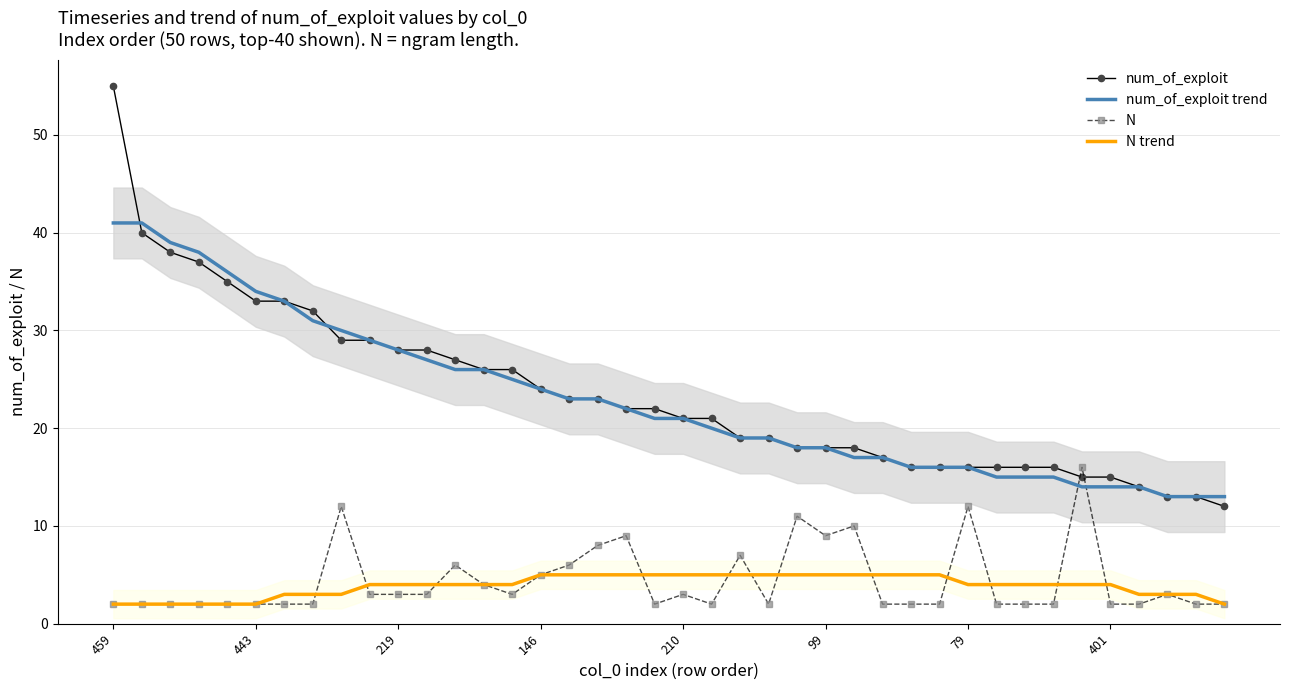

Which series has the largest range (max minus min)?

num_of_exploit